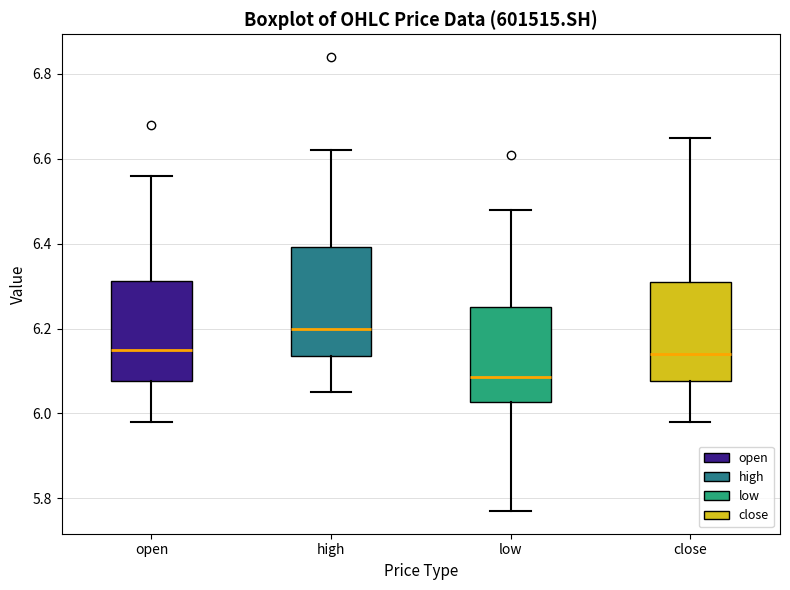

Which box is the tallest, from its lower edge to its upper edge?

high